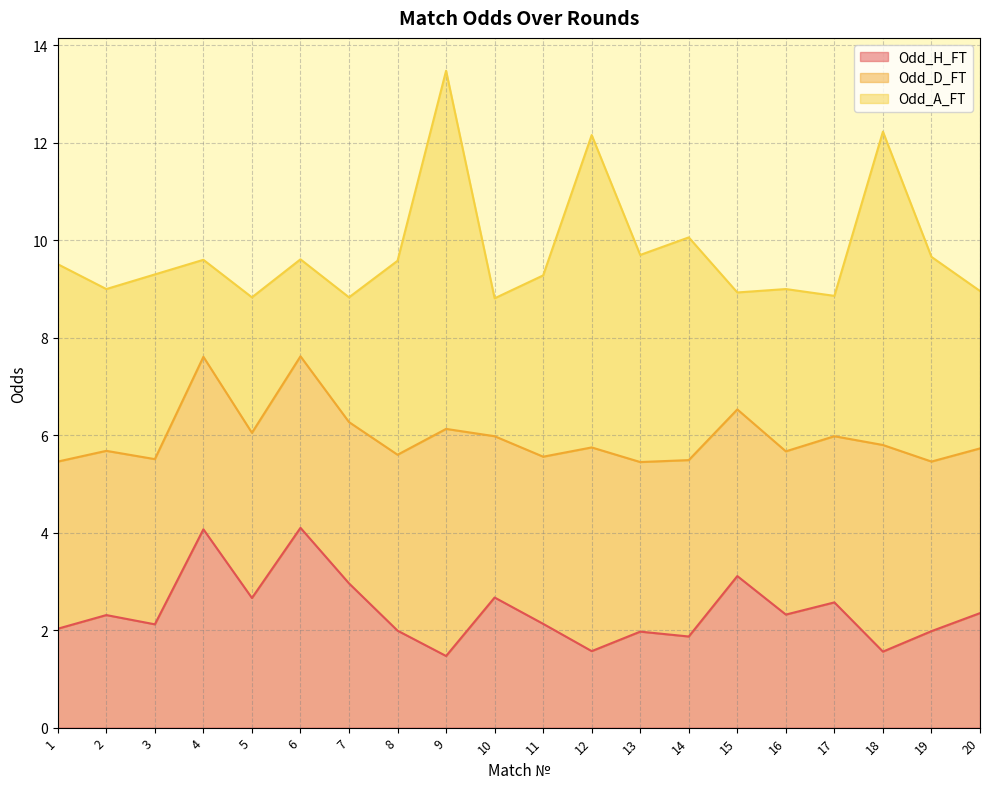

True or false: Odd_H_FT and Odd_D_FT intersect in this chart.

False